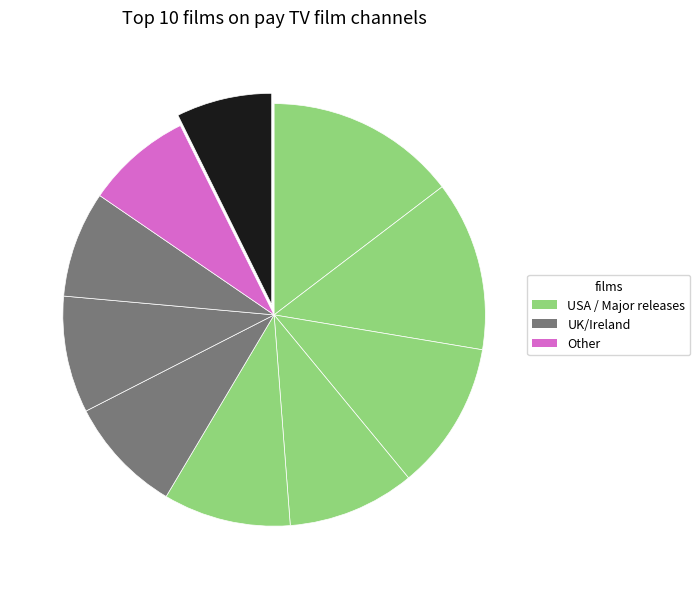

Count the number of slices in the pie.

10